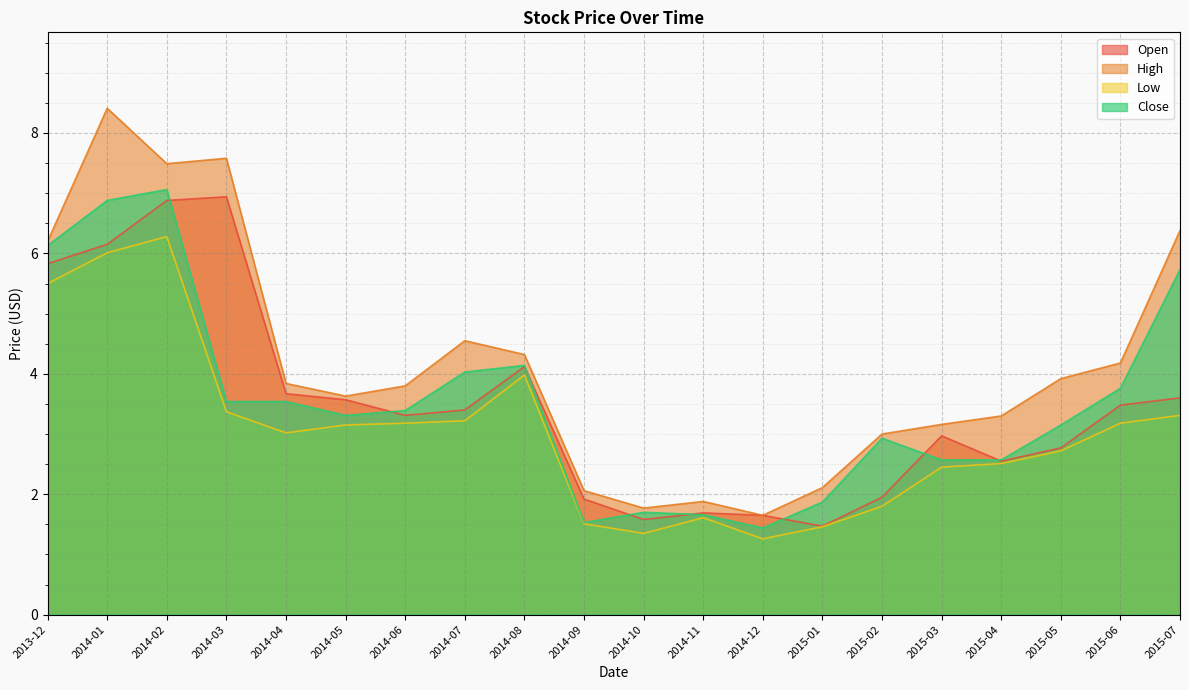

True or false: High and Close intersect in this chart.

False